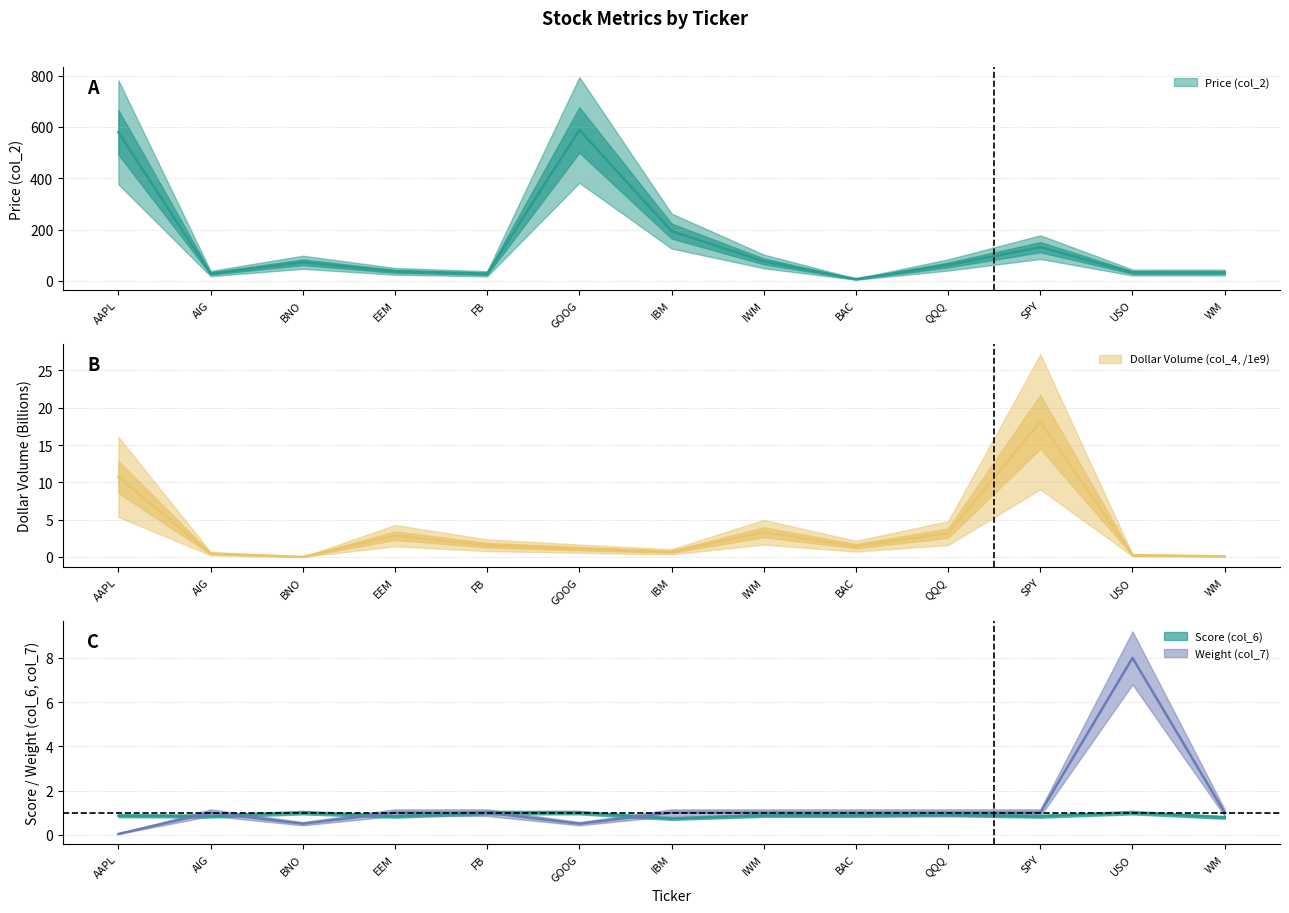

The Dollar Volume (col_4, /1e9) series shows 2.1 at FB. True or false?

False